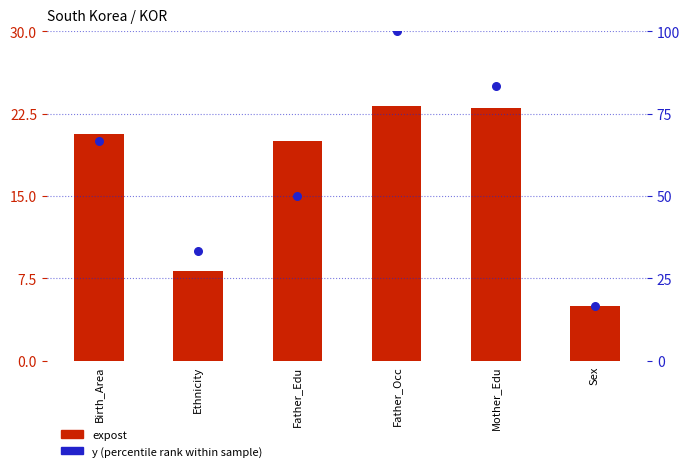

Which series contains the highest Y value?

y (percentile rank)